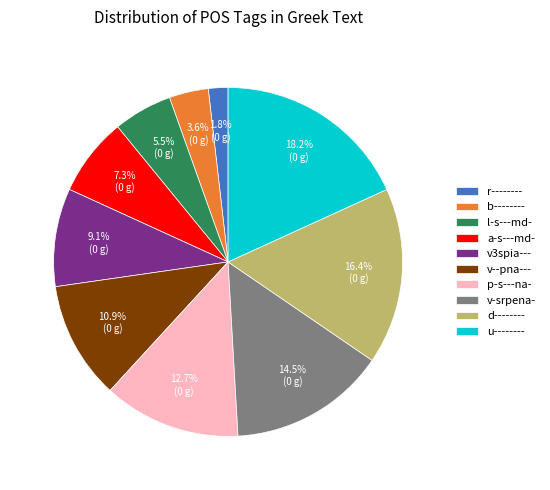

Rank the categories by value from lowest to highest.

r--------, b--------, l-s---md-, a-s---md-, v3spia---, v--pna---, p-s---na-, v-srpena-, d--------, u--------